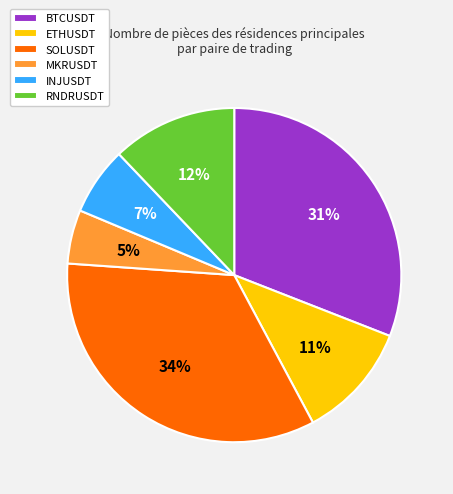

To the nearest percent, what is the difference between the MKRUSDT and RNDRUSDT slice percentages?

7%